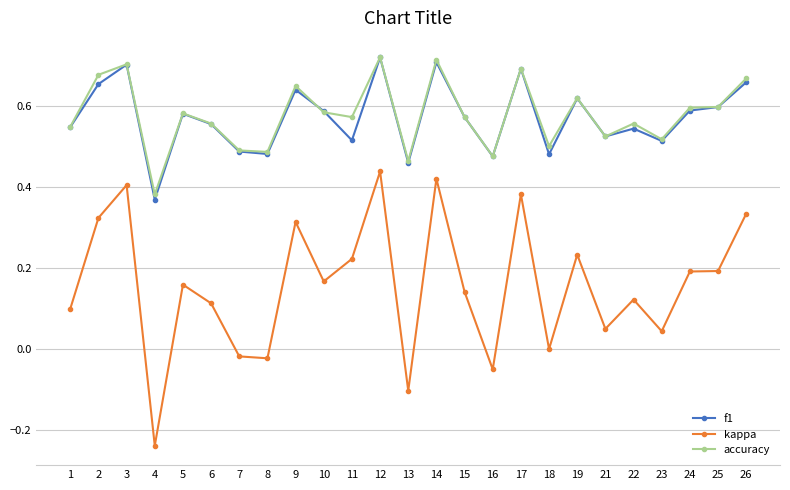

Which series has the widest spread of values?

kappa